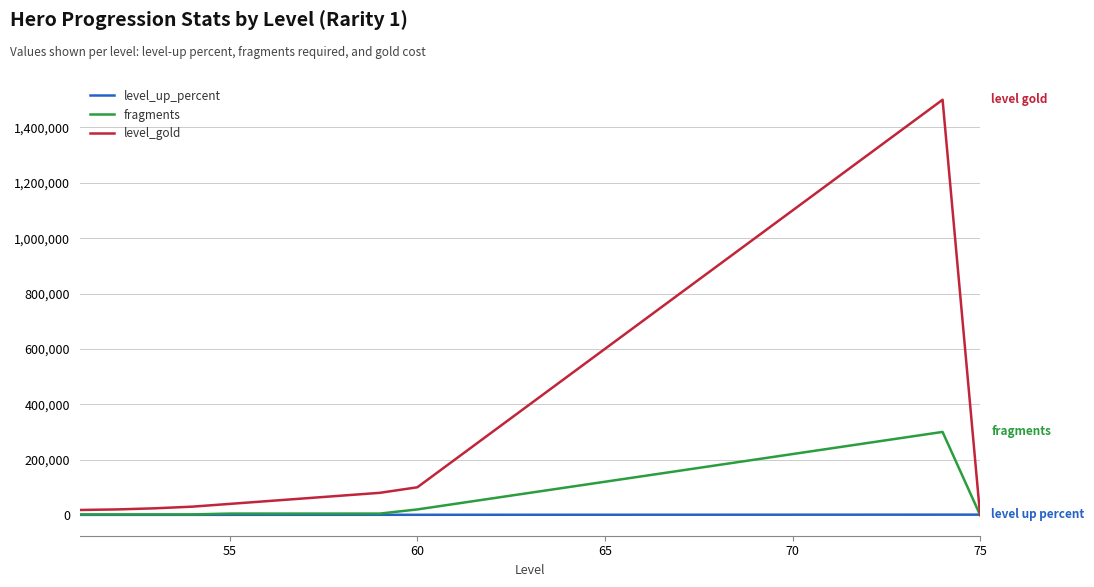

Which series has the widest spread of values?

level_gold